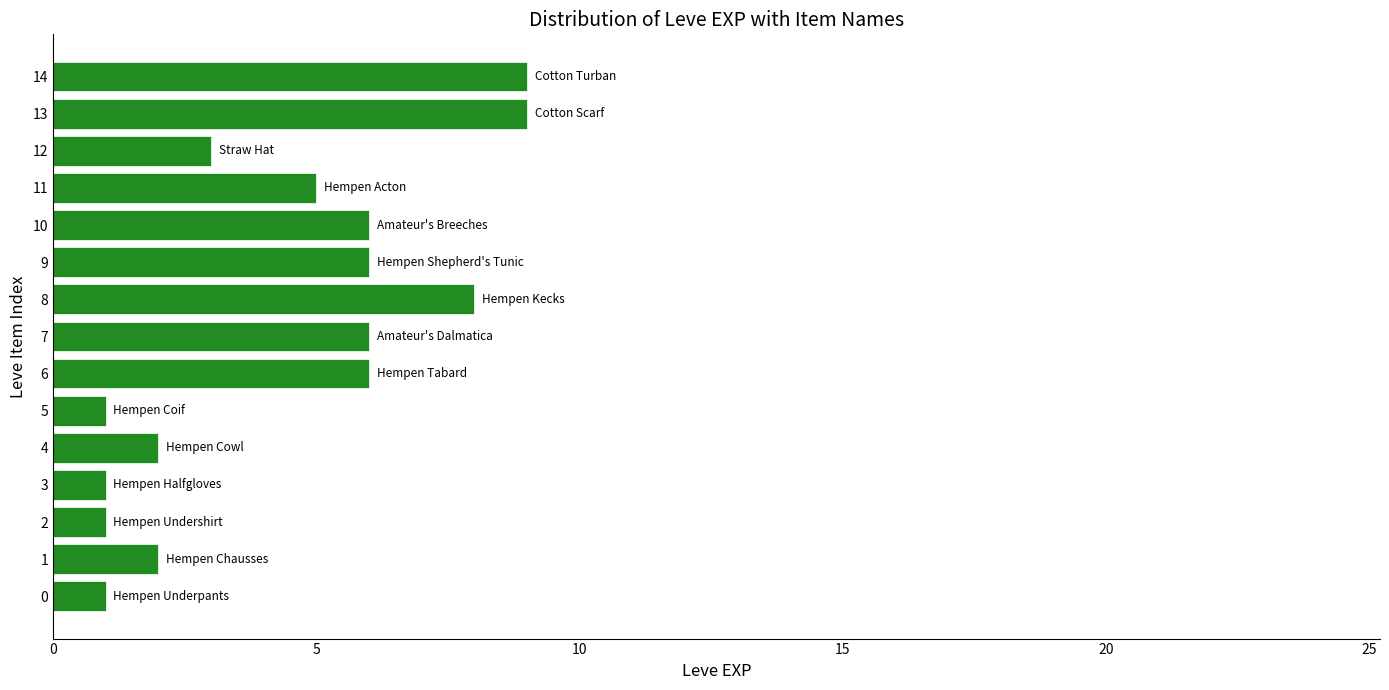

What is the ratio of the value at 10 to the value at 11?

1.2